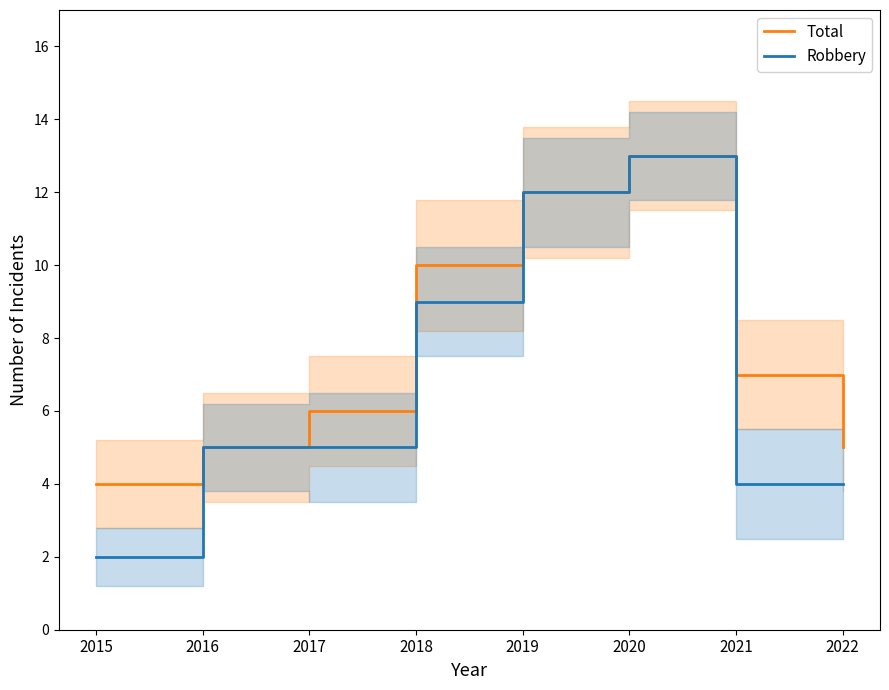

True or false: Total has more than 0 points higher than both neighbors.

True